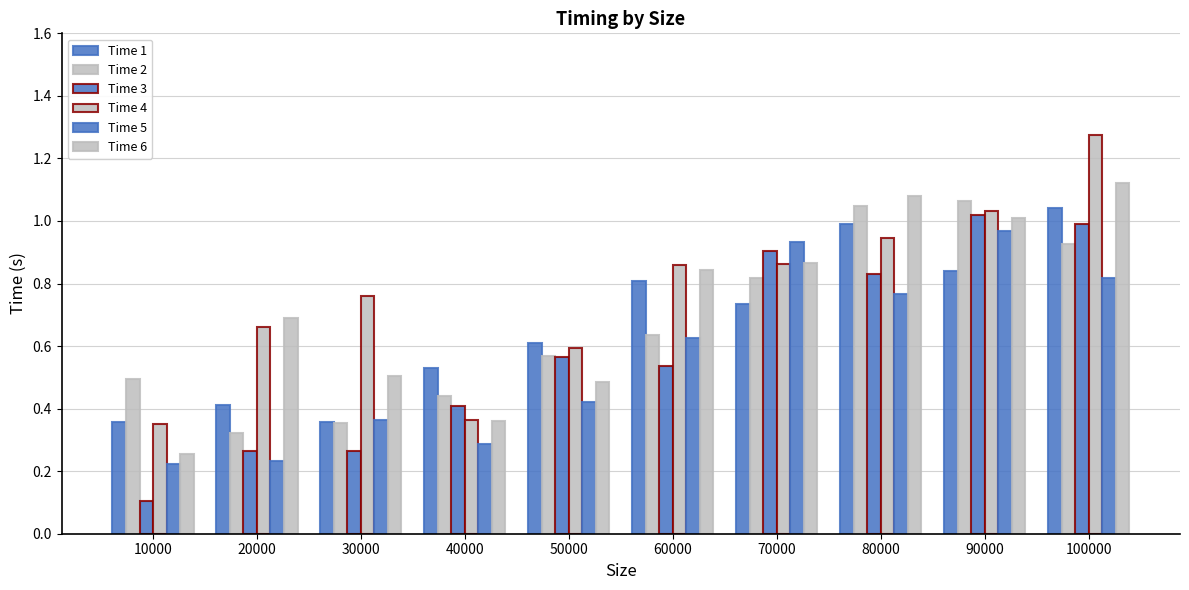

Reading left to right, extract all data points from this chart.

Time 1: 10000=0.4	20000=0.4	30000=0.4	40000=0.5	50000=0.6	60000=0.8	70000=0.7	80000=1.0	90000=0.8	100000=1.0
Time 2: 10000=0.5	20000=0.3	30000=0.4	40000=0.4	50000=0.6	60000=0.6	70000=0.8	80000=1.0	90000=1.1	100000=0.9
Time 3: 10000=0.1	20000=0.3	30000=0.3	40000=0.4	50000=0.6	60000=0.5	70000=0.9	80000=0.8	90000=1.0	100000=1.0
Time 4: 10000=0.4	20000=0.7	30000=0.8	40000=0.4	50000=0.6	60000=0.9	70000=0.9	80000=0.9	90000=1.0	100000=1.3
Time 5: 10000=0.2	20000=0.2	30000=0.4	40000=0.3	50000=0.4	60000=0.6	70000=0.9	80000=0.8	90000=1.0	100000=0.8
Time 6: 10000=0.3	20000=0.7	30000=0.5	40000=0.4	50000=0.5	60000=0.8	70000=0.9	80000=1.1	90000=1.0	100000=1.1